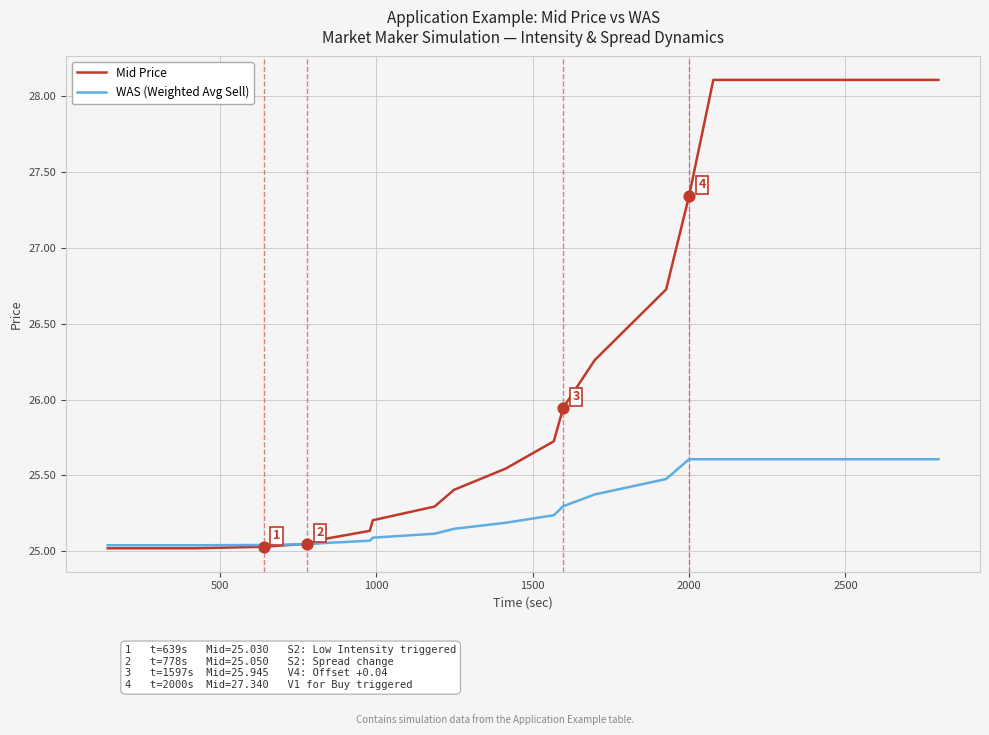

Which series has the largest total across all categories?

Mid Price